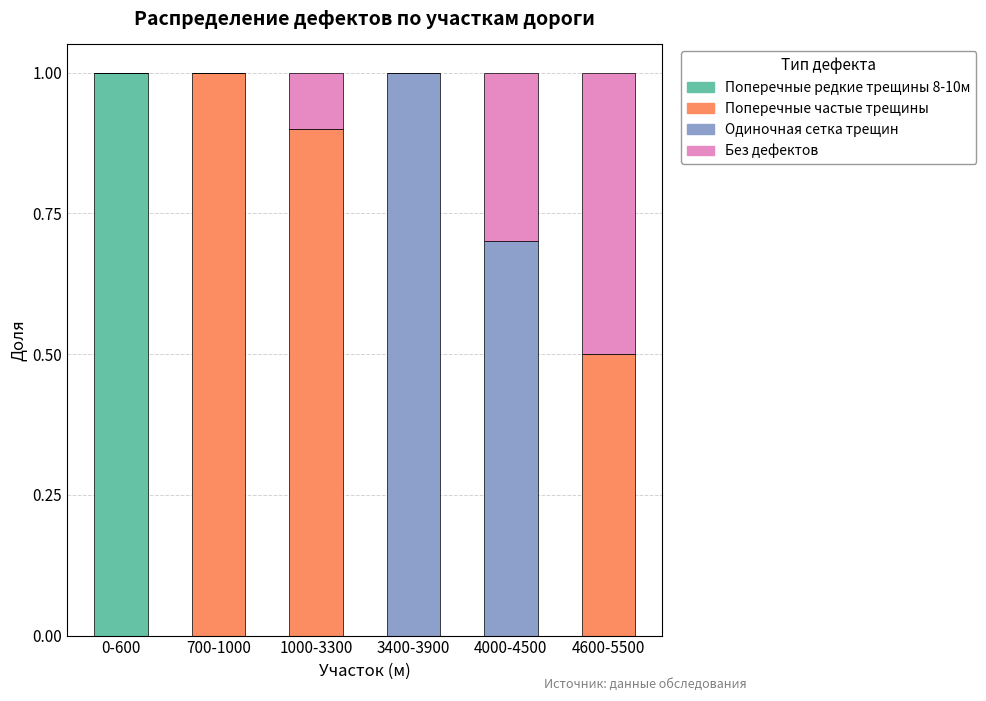

What is the total value across all series at 4600-5500?

1.0